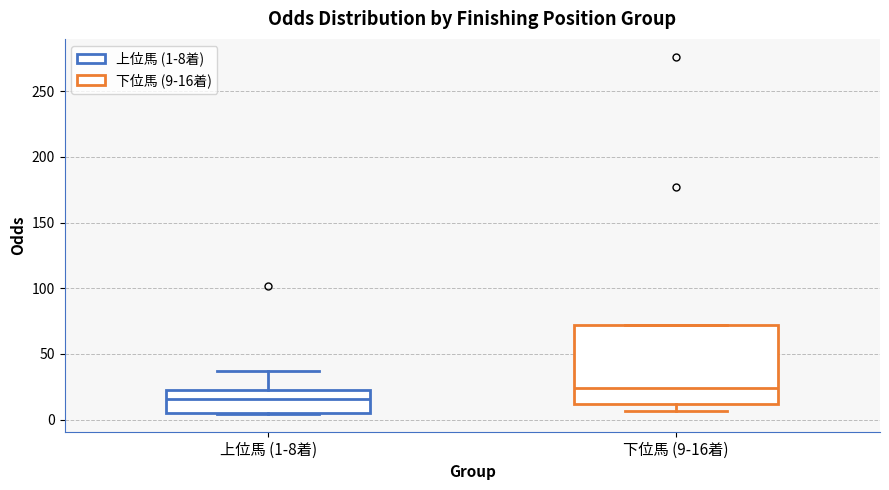

Which box has the highest median line?

下位馬 (9-16着)